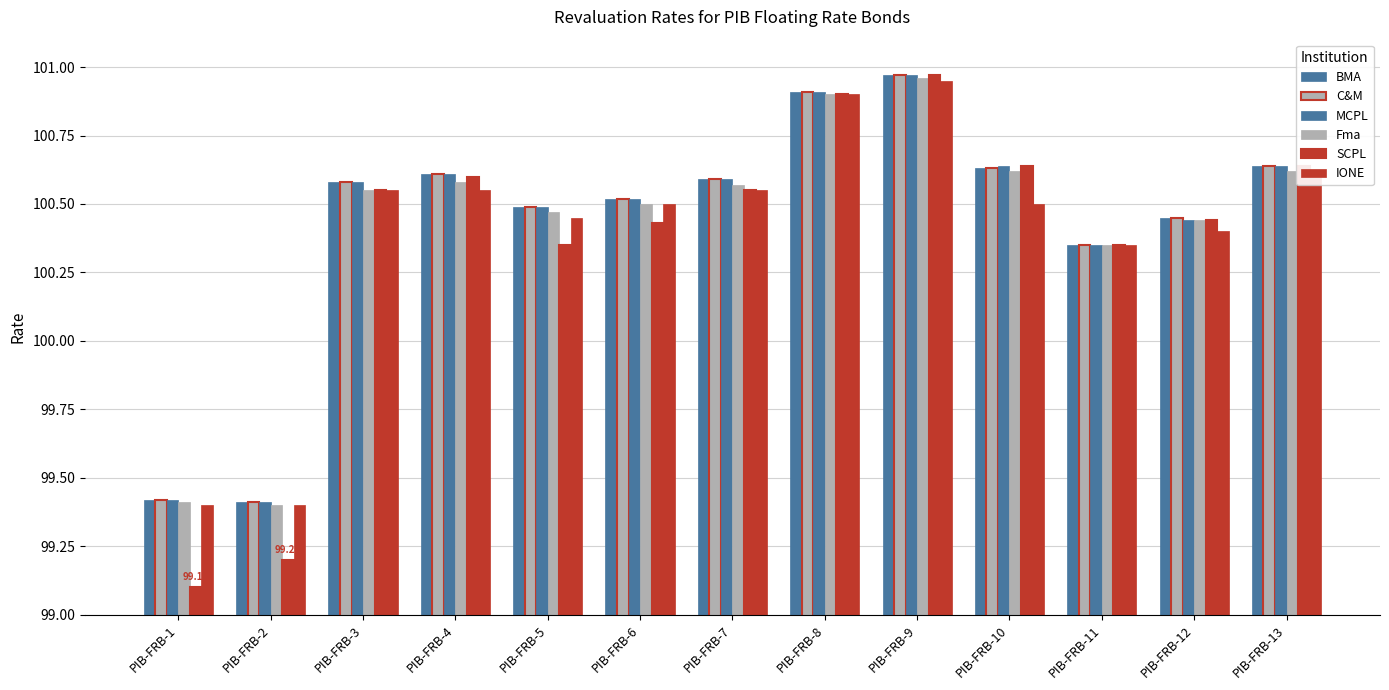

Which series changed the most between PIB-FRB-2 and PIB-FRB-6?

SCPL